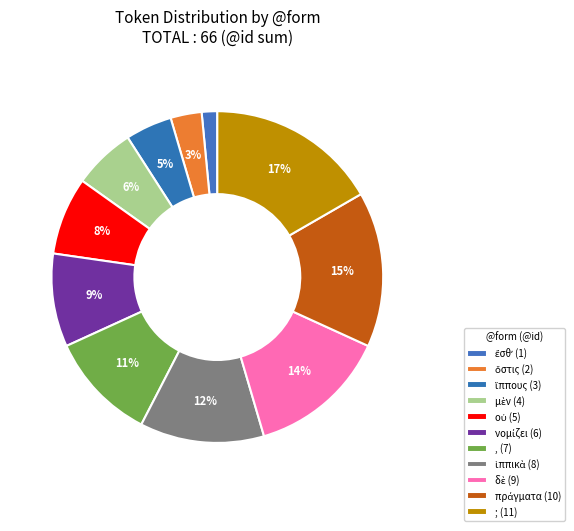

Is there a majority slice in this chart?

No